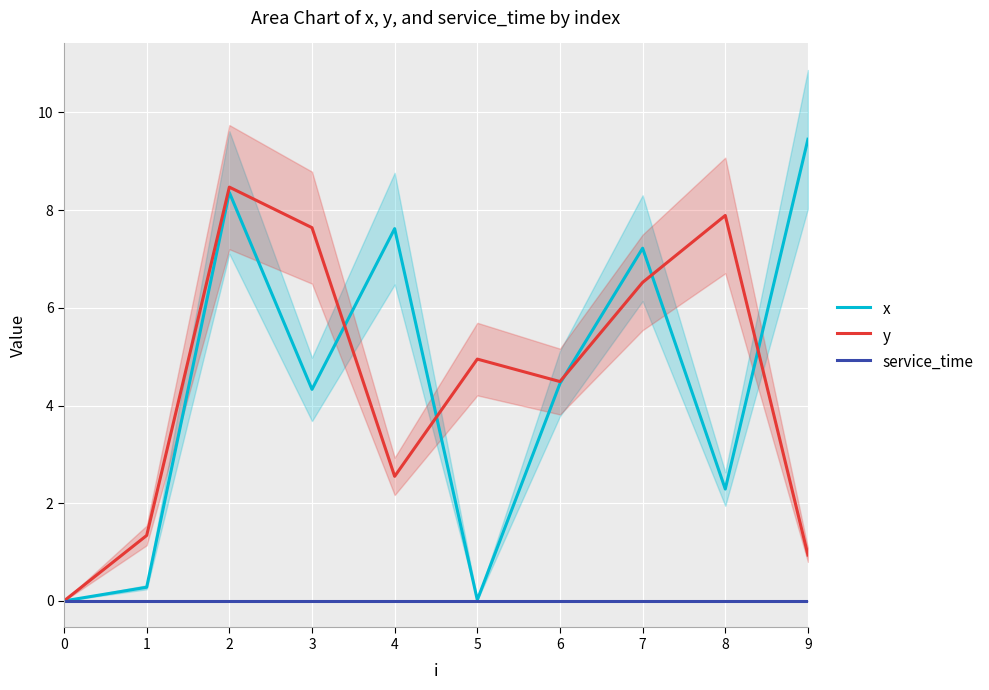

Which series has the widest spread of values?

x